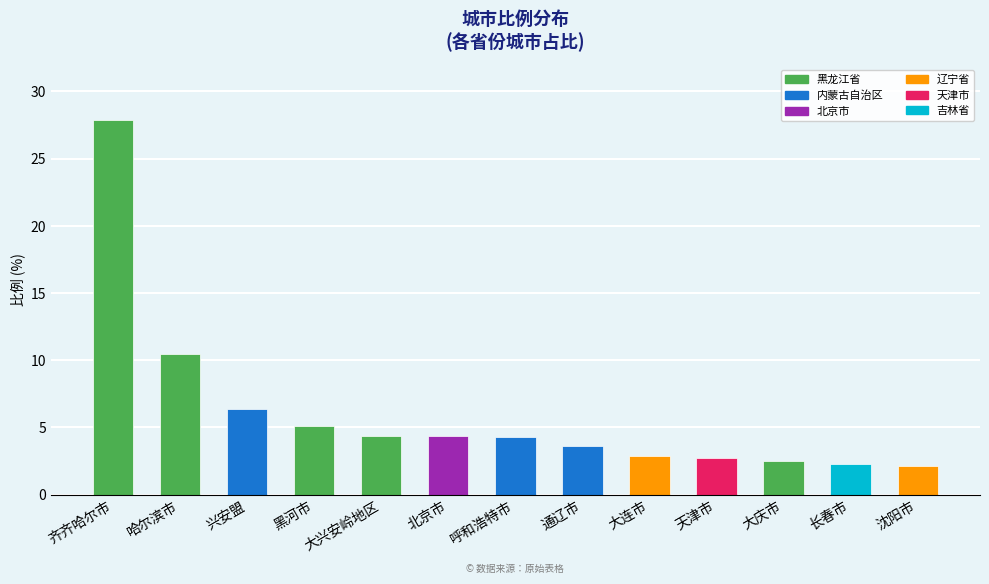

Between 通辽市 and 呼和浩特市, which is larger?

呼和浩特市